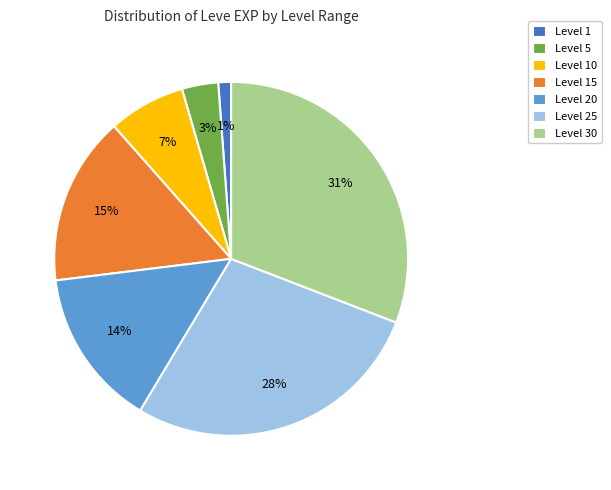

Does any single category account for the majority?

No